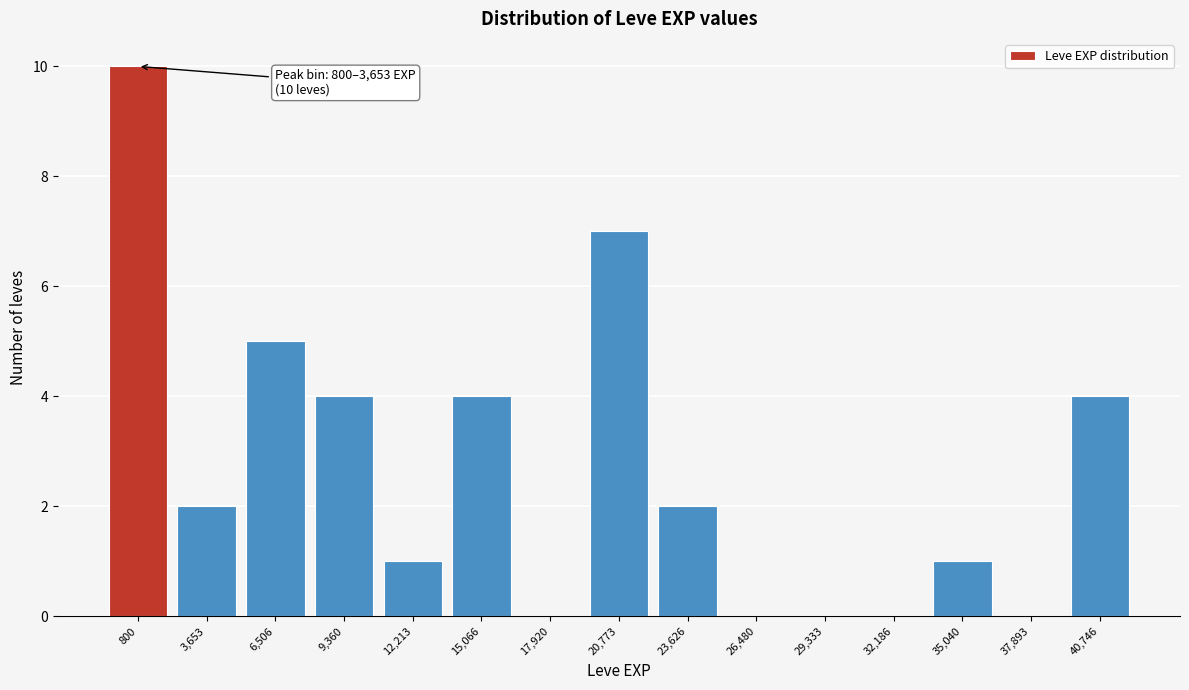

Reading right to left, list all the values displayed in this chart.

40,746=4	37,893=0	35,040=1	32,186=0	29,333=0	26,480=0	23,626=2	20,773=7	17,920=0	15,066=4	12,213=1	9,360=4	6,506=5	3,653=2	800=10